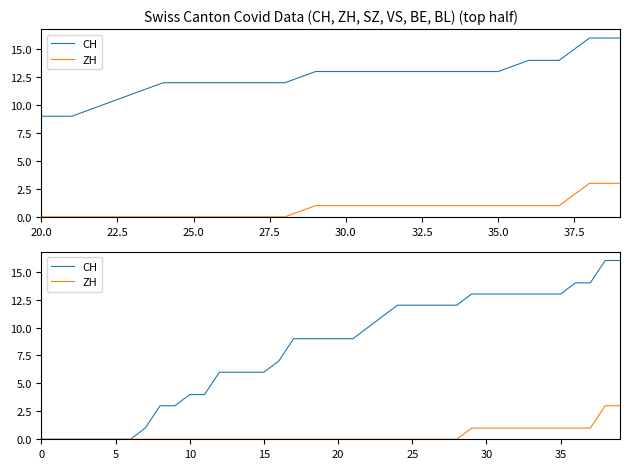

True or false: CH and ZH cross at least once.

False